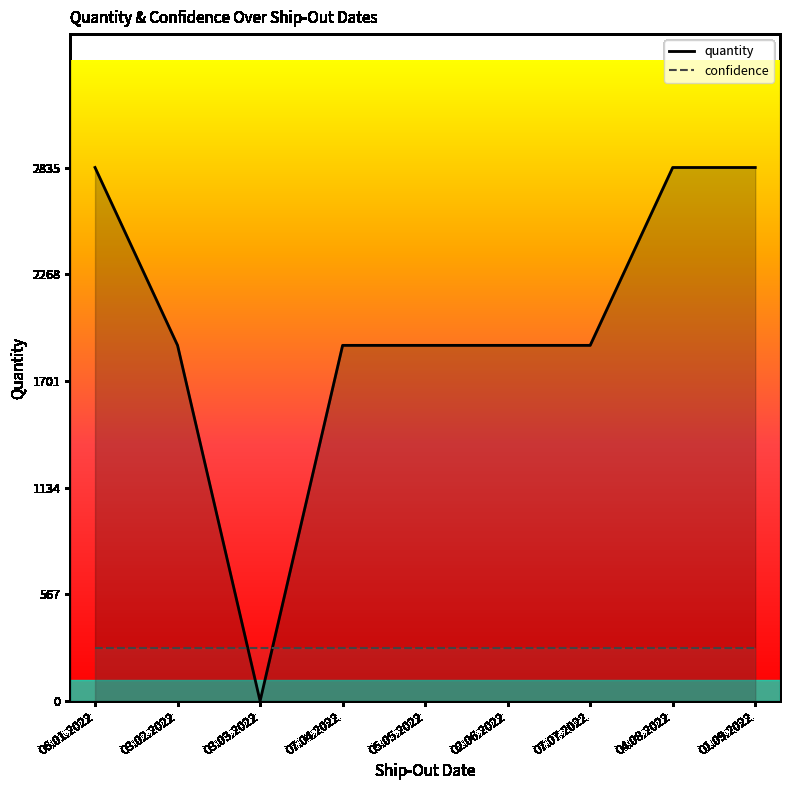

Does the chart display data point markers on the line(s)?

No